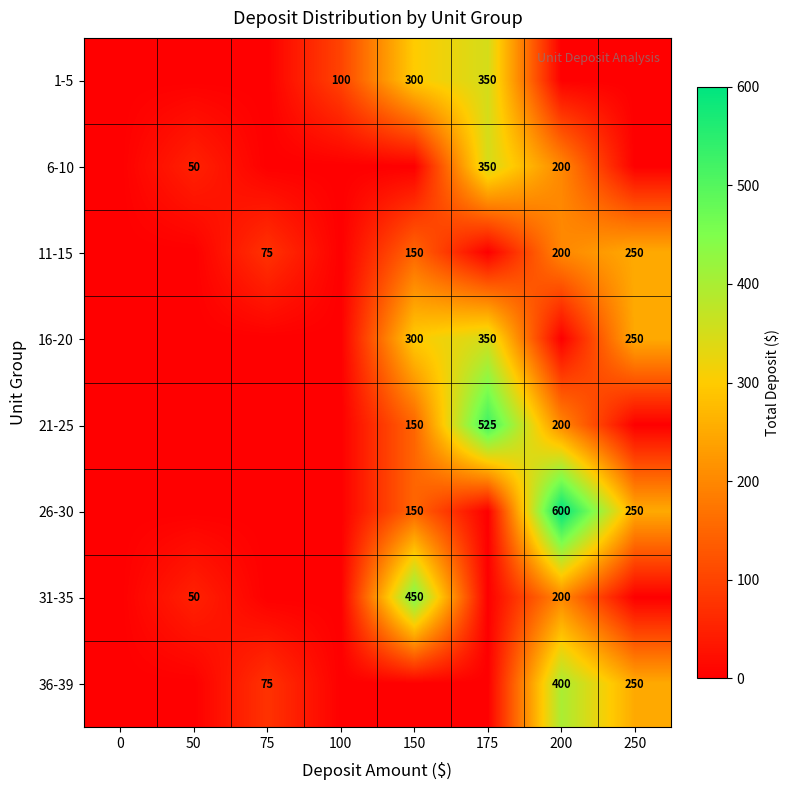

What is the total value across all series at 50?

100